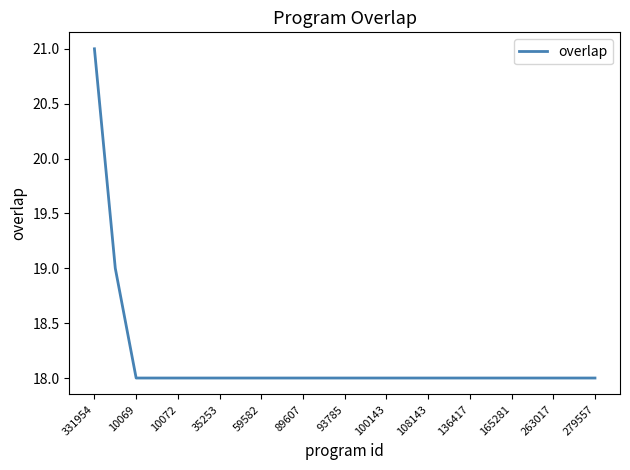

What is the minimum value shown in the chart?

18